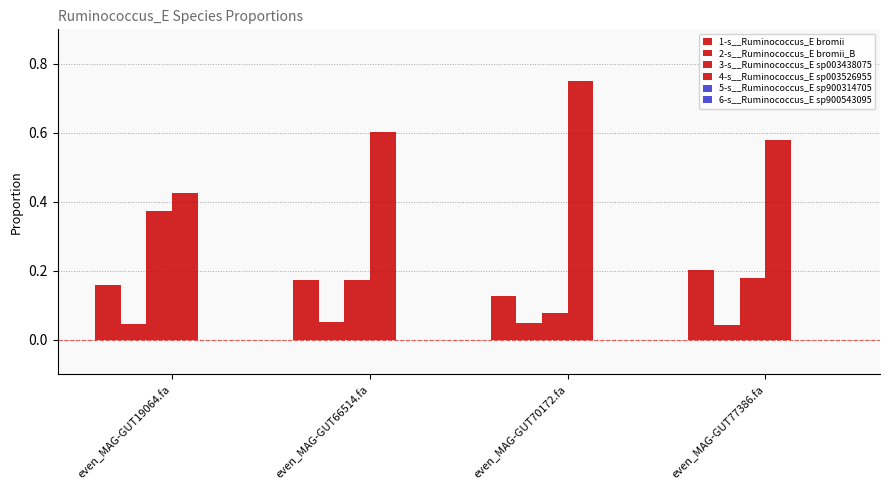

Which has a higher value, even_MAG-GUT66514.fa or even_MAG-GUT19064.fa?

even_MAG-GUT66514.fa